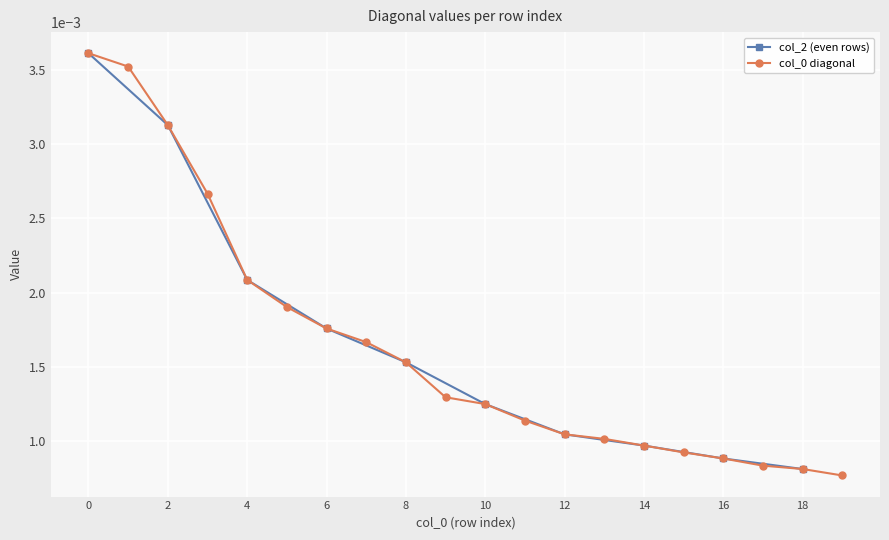

True or false: col_2 (even rows) has more than 1 points higher than both neighbors.

False